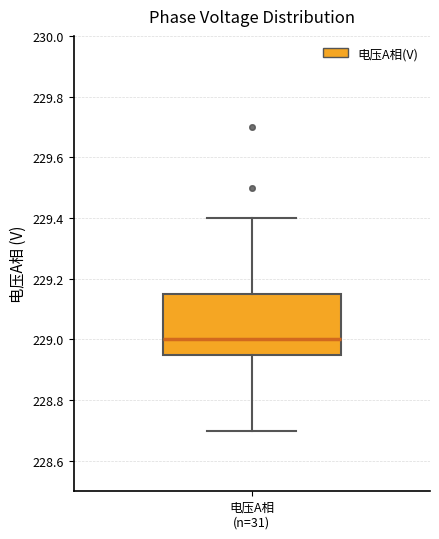

Read this box plot against the y-axis: the position of the median line, the range covered by the box, and the ends of both whiskers. The values are not printed on the chart, so give them approximately, as read against the axis.

median 229.00, box 228.96 to 229.16, whiskers 228.70 to 229.40